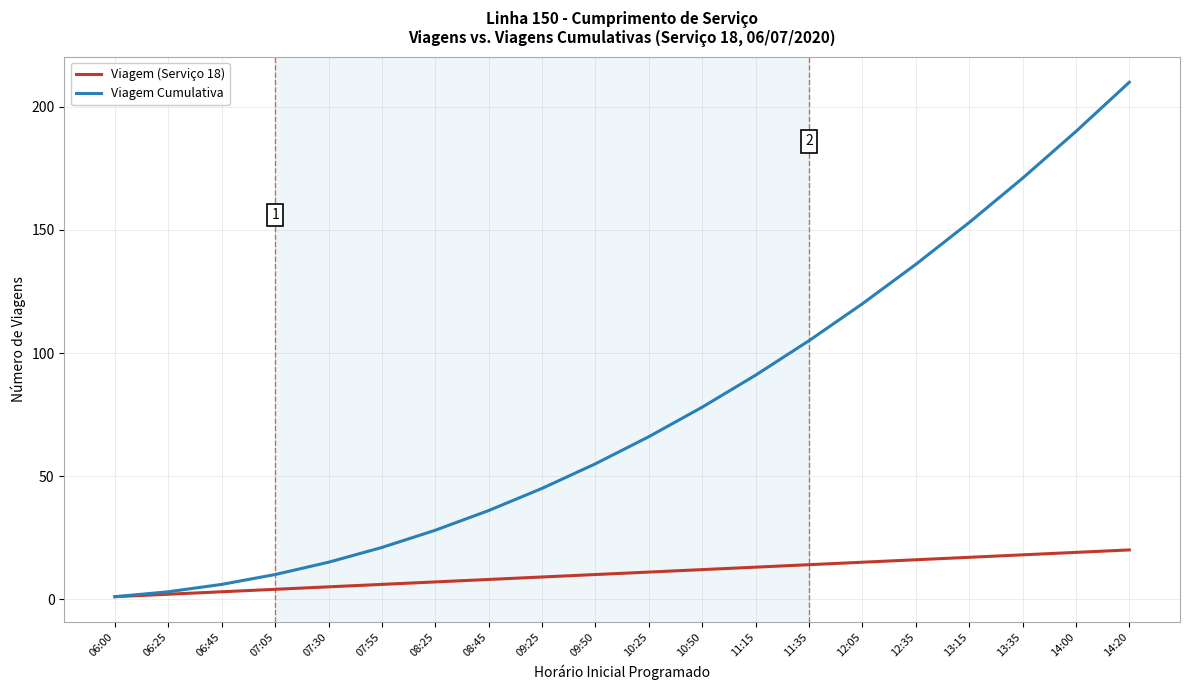

What is the minimum value shown in the chart?

1